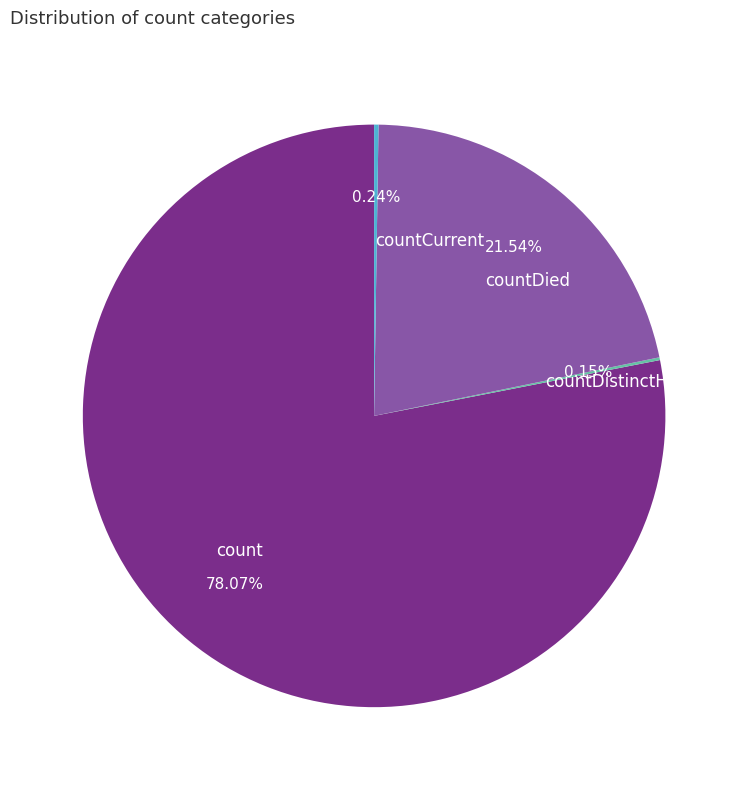

Is the sum of count and countDied greater than half?

Yes